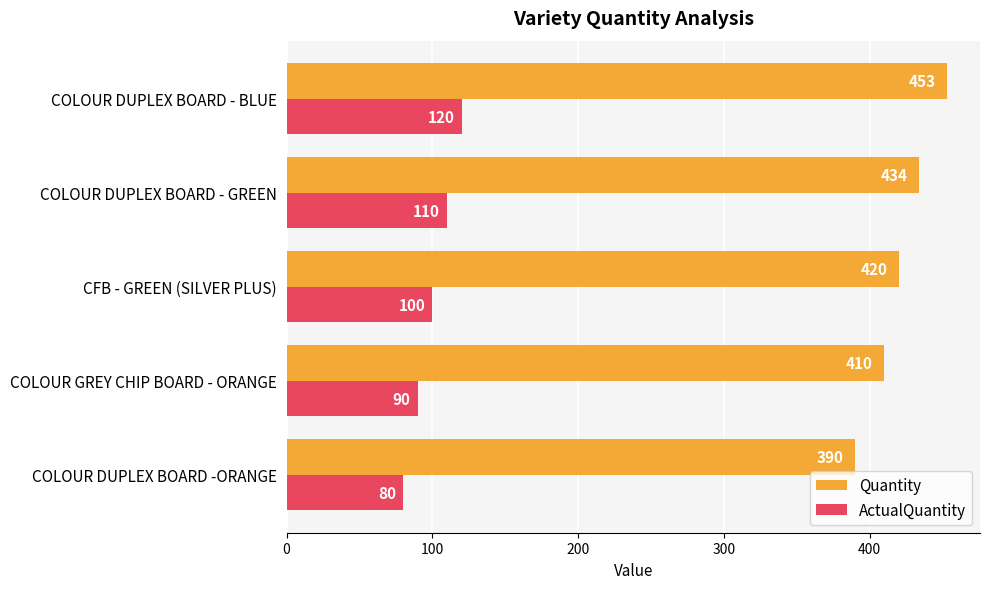

What is the highest value of the Quantity series?

453